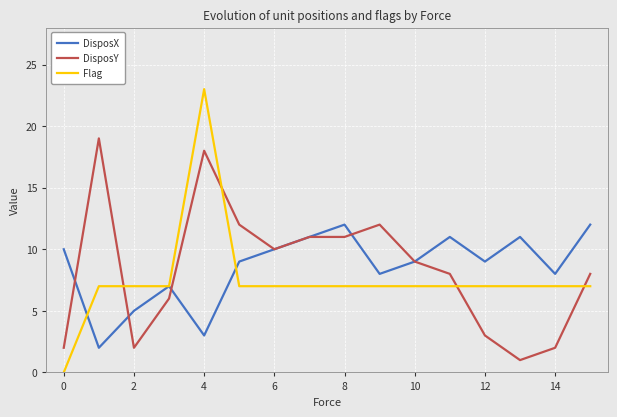

Which series has the widest spread of values?

Flag